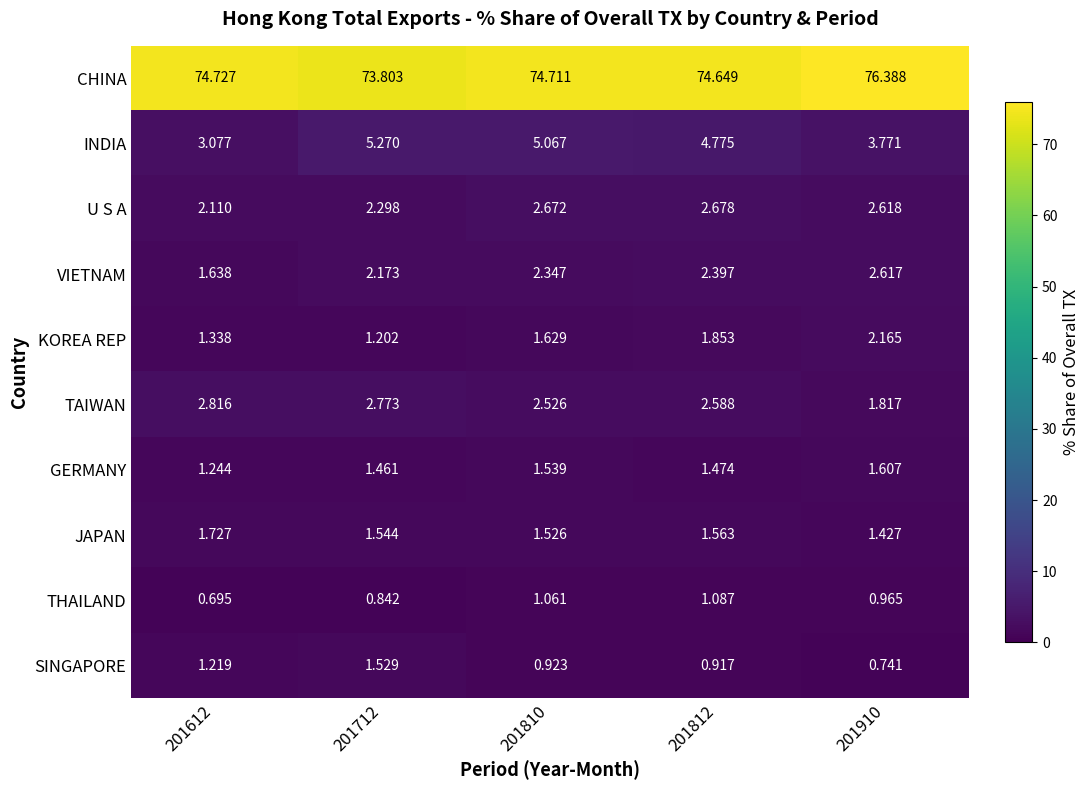

Which series has the largest total across all categories?

CHINA